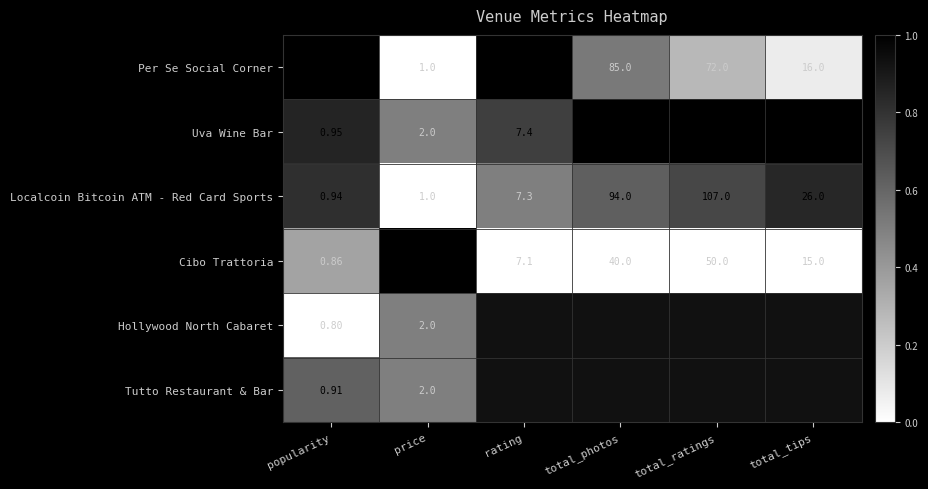

Is the value of Uva Wine Bar at popularity greater than the value of Per Se Social Corner at popularity?

No